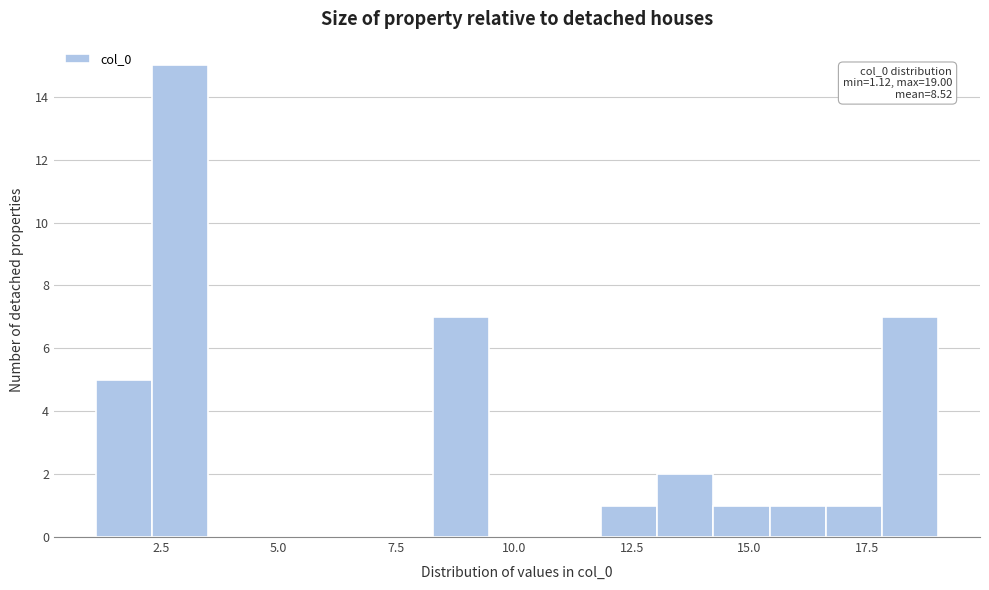

Around what value on the x-axis is the tallest bar? Give the approximate position of its centre, as read against the axis.

3.0